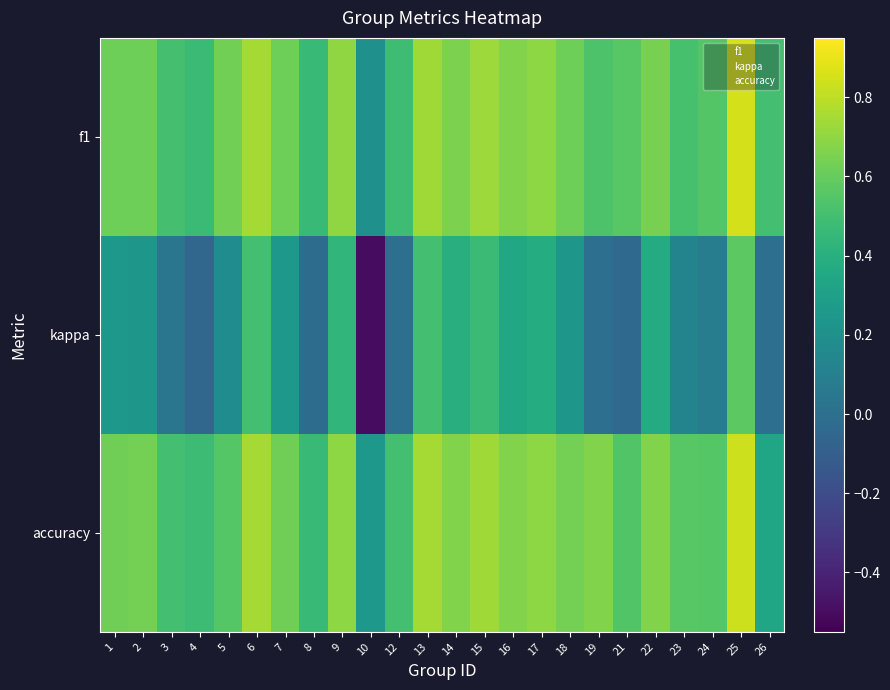

Between 23 and 24, which series saw the biggest shift?

kappa